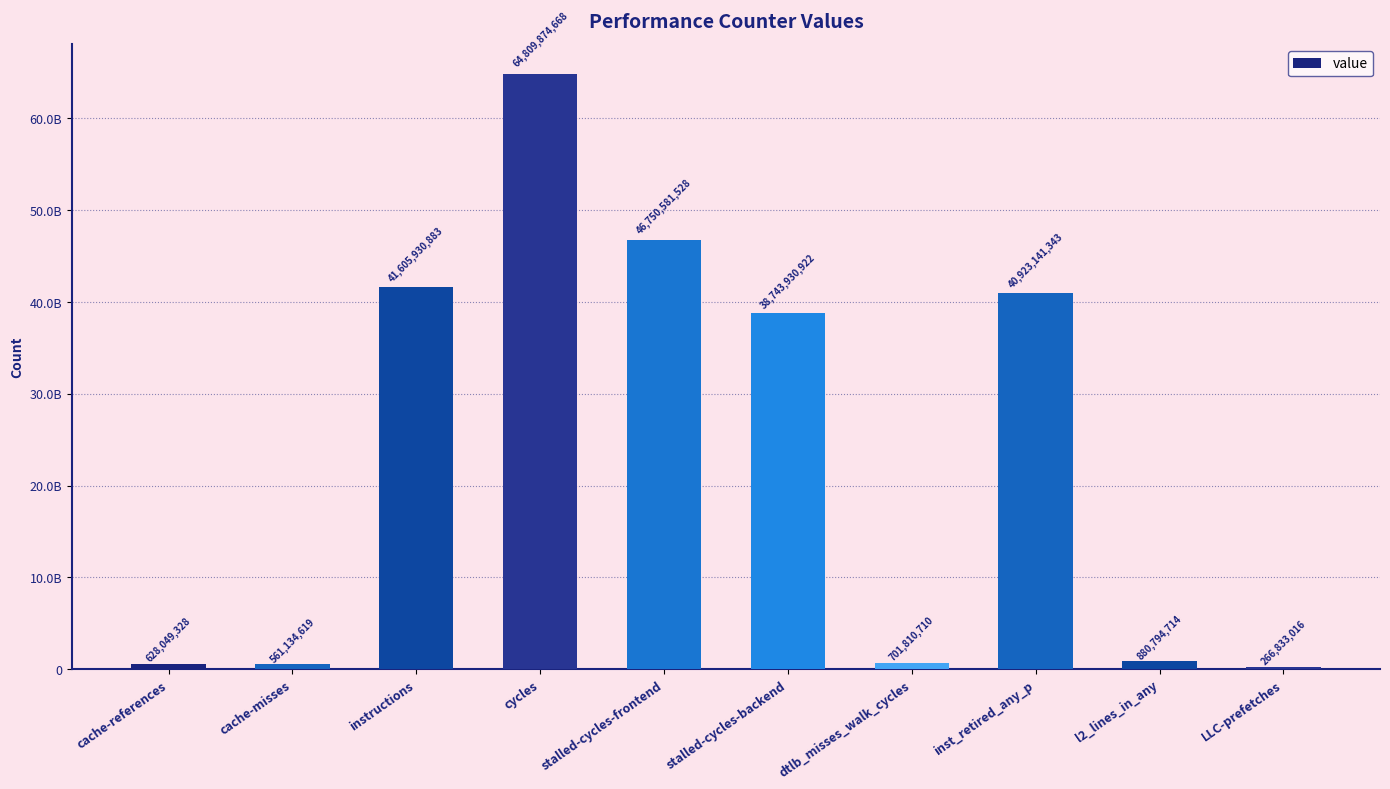

Is it true that the value at stalled-cycles-frontend is 46750581528?

True